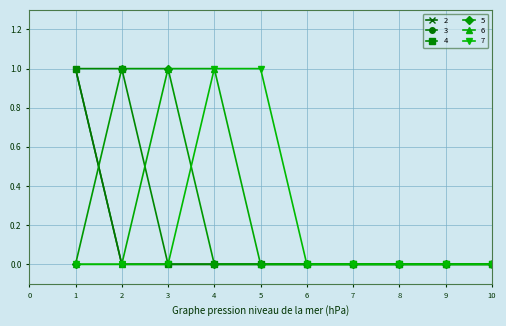

At which label is 3 closest to 0?

2